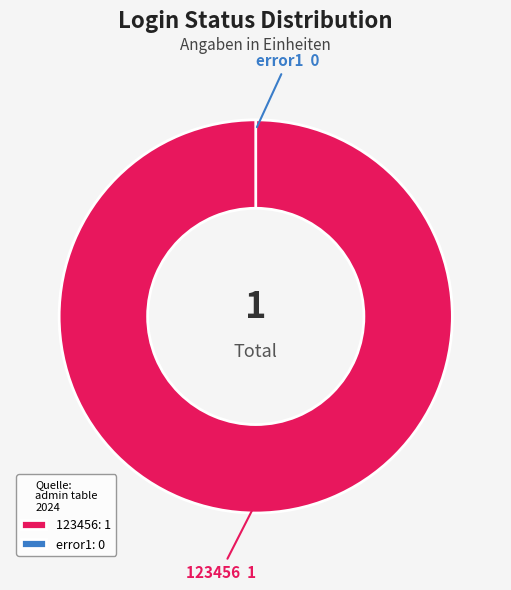

What percentage is NOT represented by error1?

100.0%